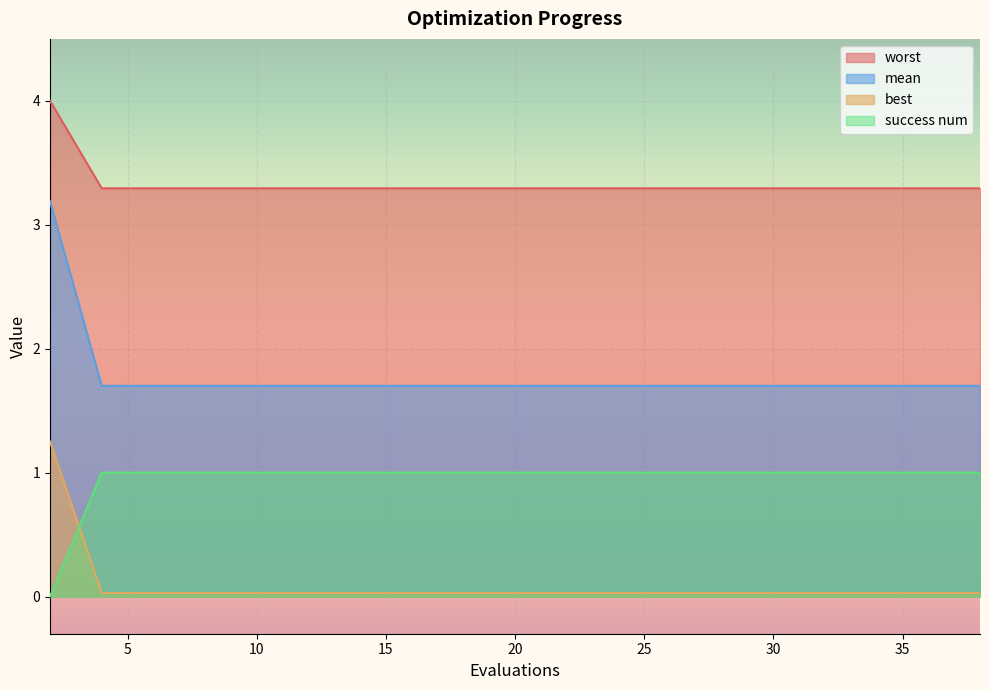

Between 15 and 2, which is larger?

2